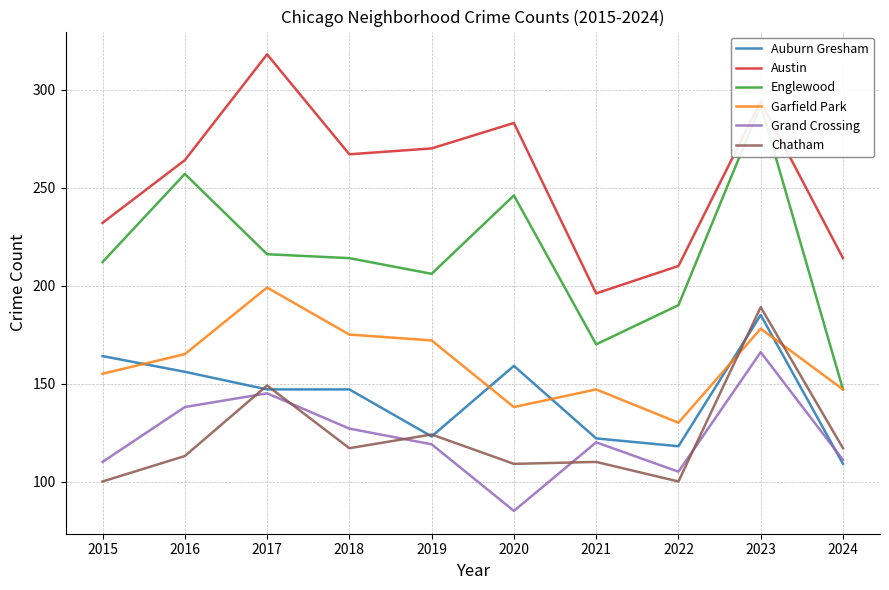

Reading left to right, transcribe all the data shown in this chart.

Auburn Gresham: 2015=164	2016=156	2017=147	2018=147	2019=123	2020=159	2021=122	2022=118	2023=185	2024=109
Austin: 2015=232	2016=264	2017=318	2018=267	2019=270	2020=283	2021=196	2022=210	2023=294	2024=214
Englewood: 2015=212	2016=257	2017=216	2018=214	2019=206	2020=246	2021=170	2022=190	2023=292	2024=147
Garfield Park: 2015=155	2016=165	2017=199	2018=175	2019=172	2020=138	2021=147	2022=130	2023=178	2024=147
Grand Crossing: 2015=110	2016=138	2017=145	2018=127	2019=119	2020=85	2021=120	2022=105	2023=166	2024=111
Chatham: 2015=100	2016=113	2017=149	2018=117	2019=124	2020=109	2021=110	2022=100	2023=189	2024=117